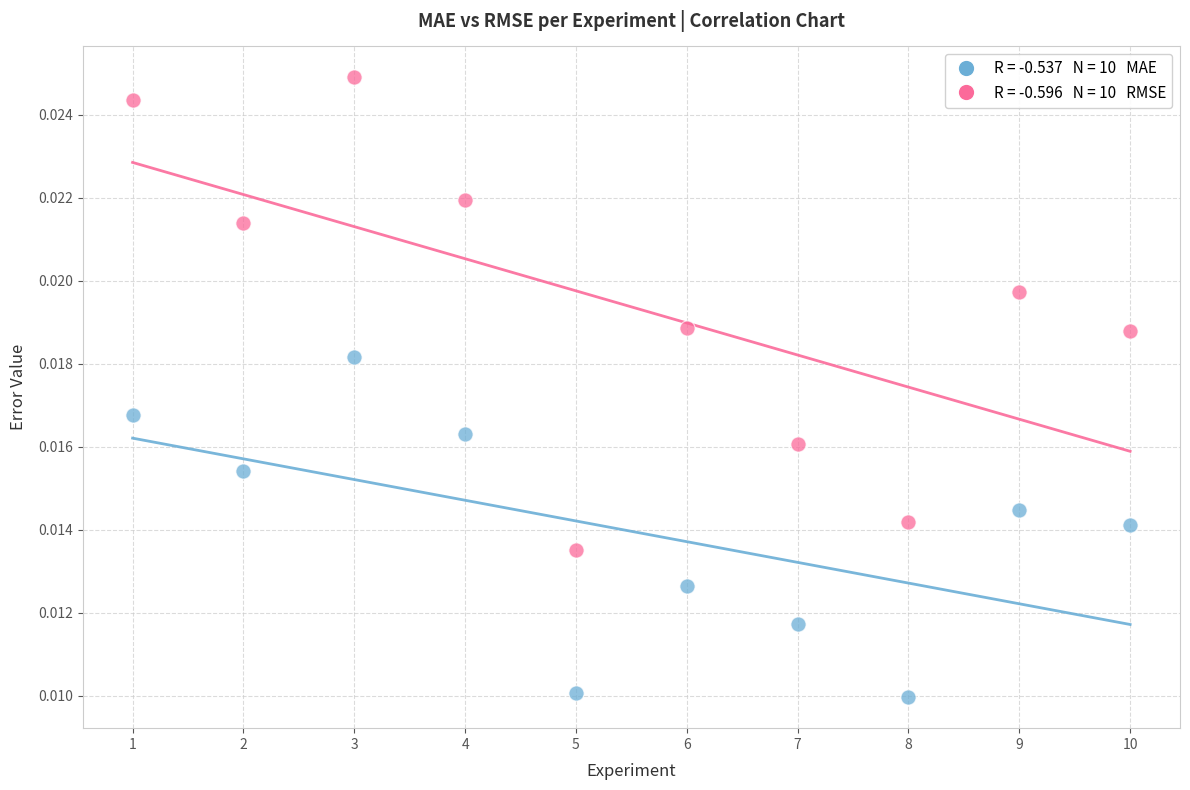

Across all data points, what is the range of X values (max minus min)?

9.0